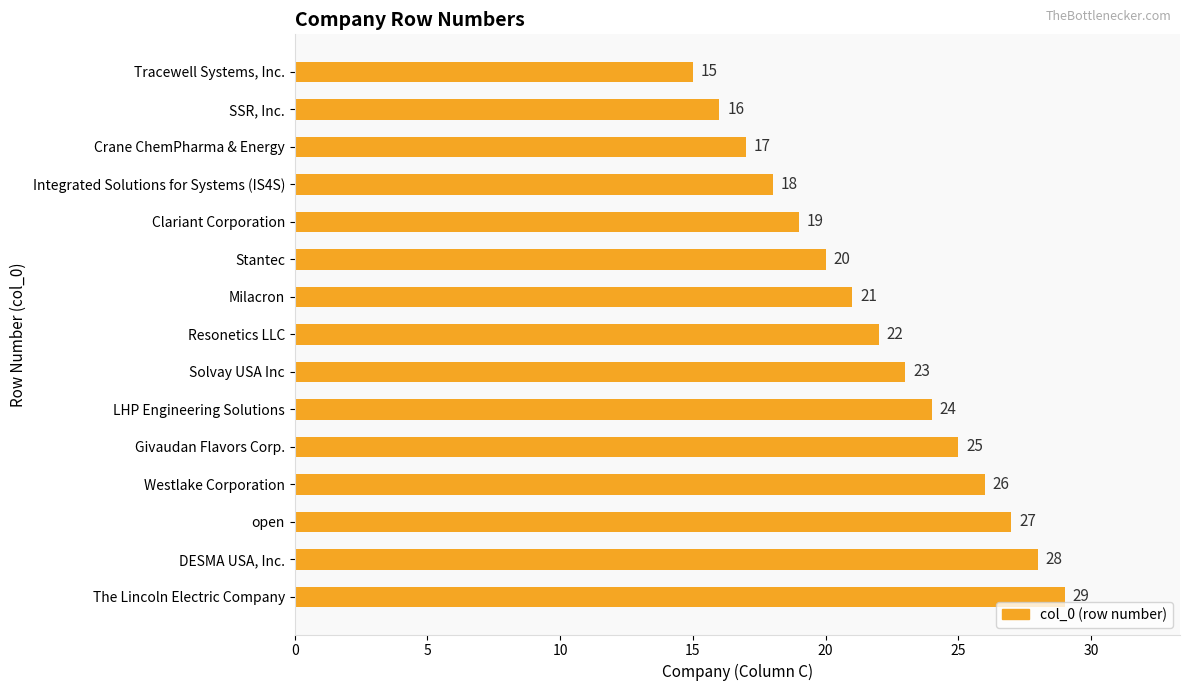

True or false: the data shows 28 at DESMA USA, Inc..

True